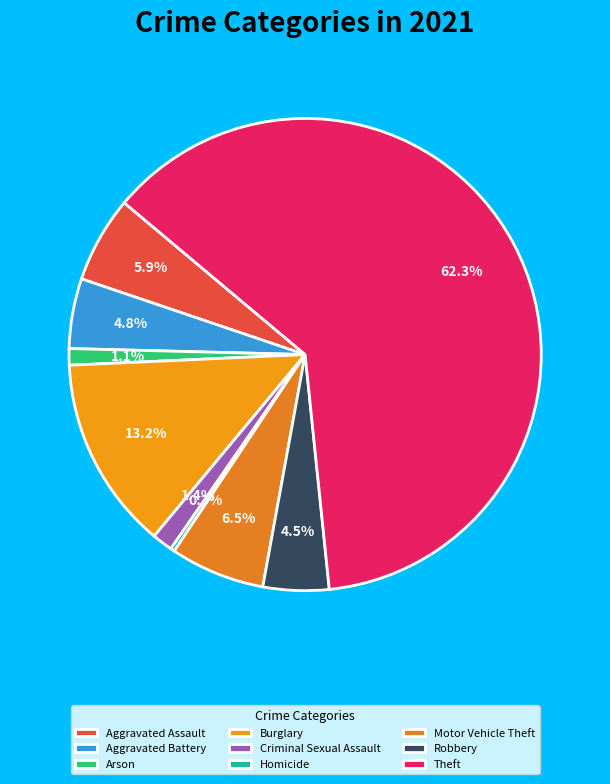

To the nearest percent, what is the combined percentage of Homicide and Aggravated Battery?

5%